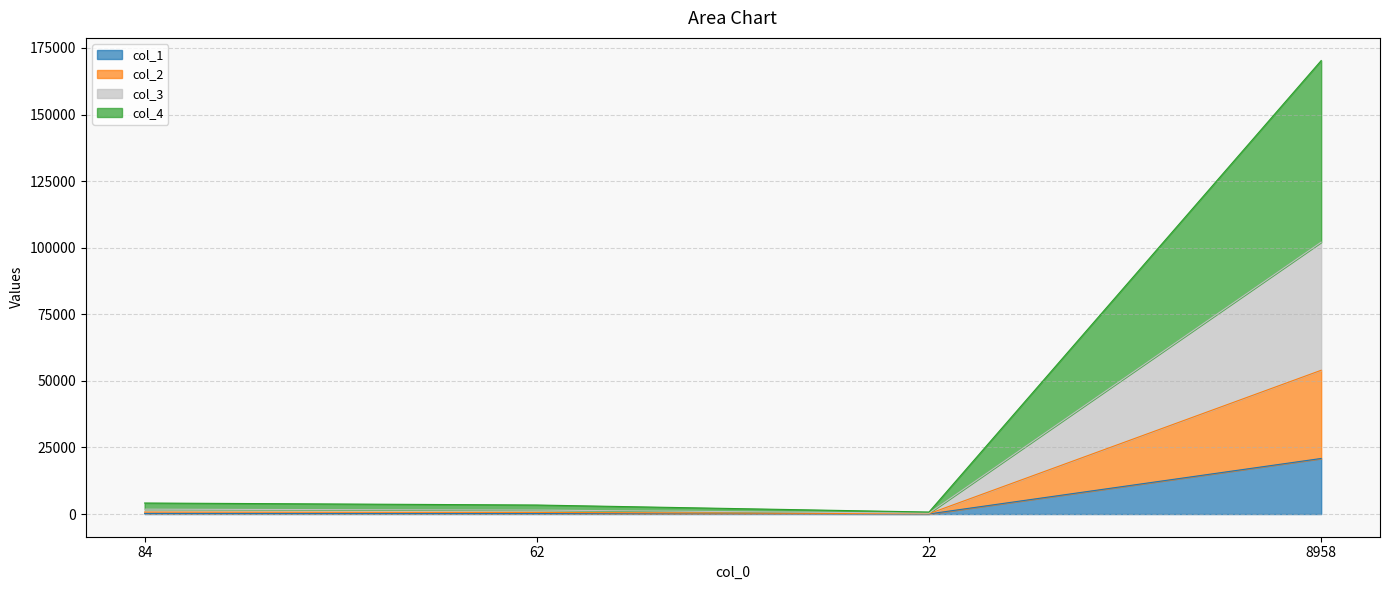

The col_1 series shows 13180 at 8958. True or false?

False